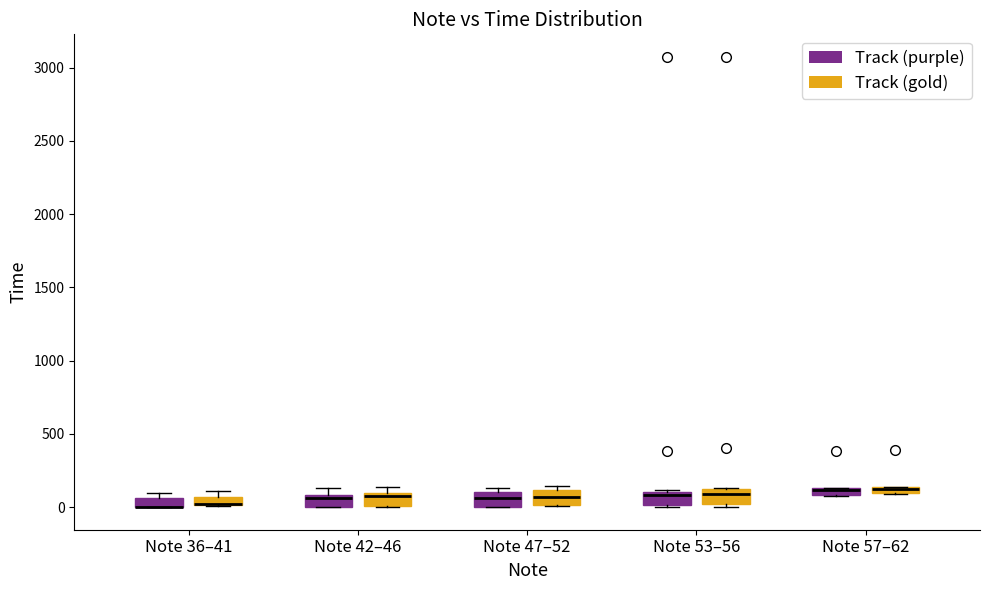

Where is the upper edge of the box for Note 47–52 (Track (gold)) on the y-axis? The values are not printed on the chart, so give them approximately, as read against the axis.

100